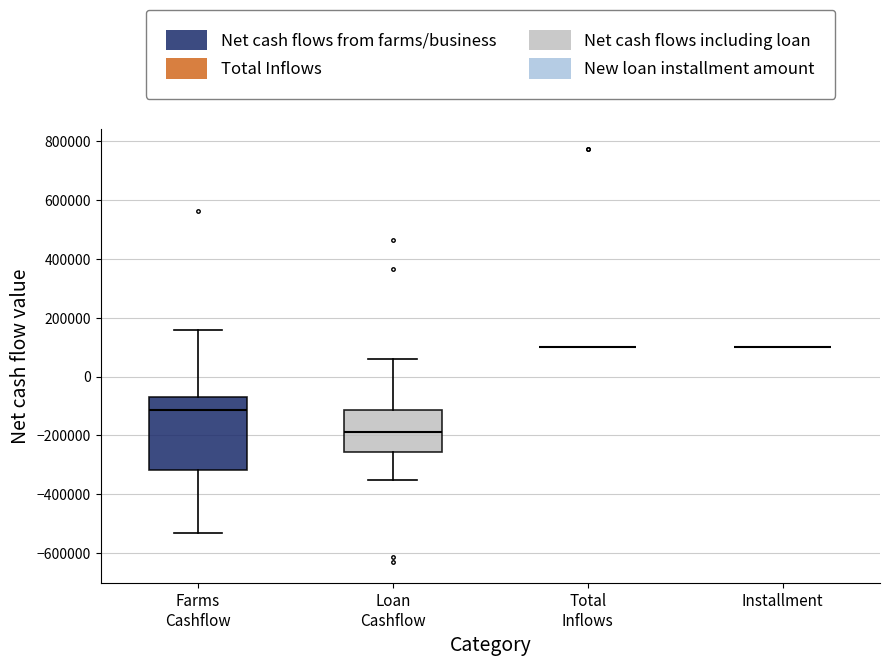

Reading left to right, read every box against the y-axis: the position of its median line, the range the box covers, and the ends of its whiskers. The values are not printed on the chart, so give them approximately, as read against the axis.

Farms Cashflow: median -120000, box -320000 to -80000, whiskers -540000 to 160000
Loan Cashflow: median -180000, box -260000 to -120000, whiskers -360000 to 60000
Total Inflows: box collapsed to a line at 100000, whiskers 100000 to 100000
Installment: box collapsed to a line at 100000, whiskers 100000 to 100000